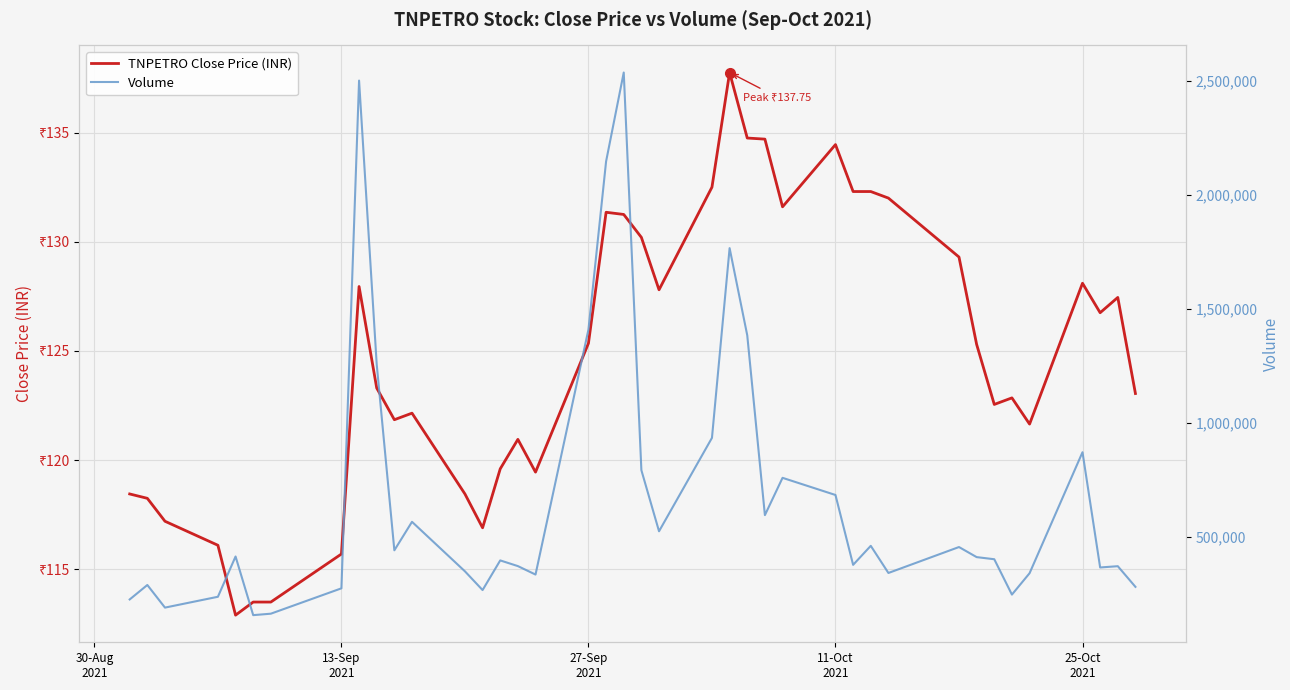

How many values in the TNPETRO Close Price (INR) series are below 125?

20